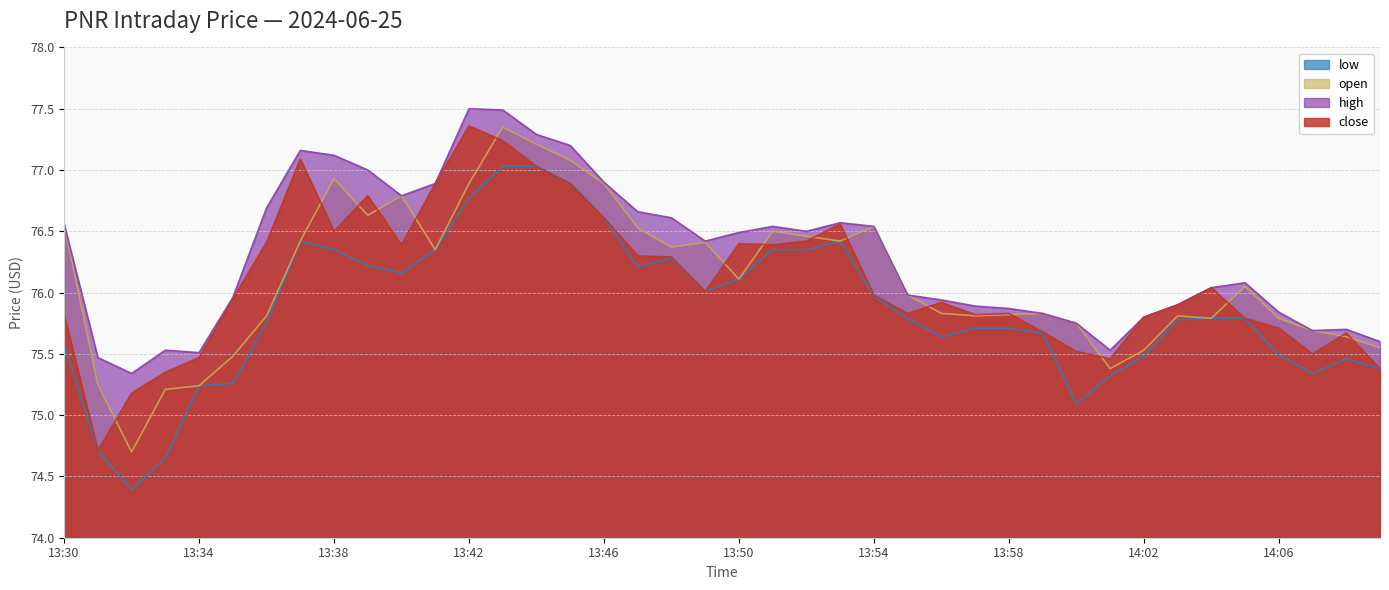

Where is the first local minimum for low?

13:32